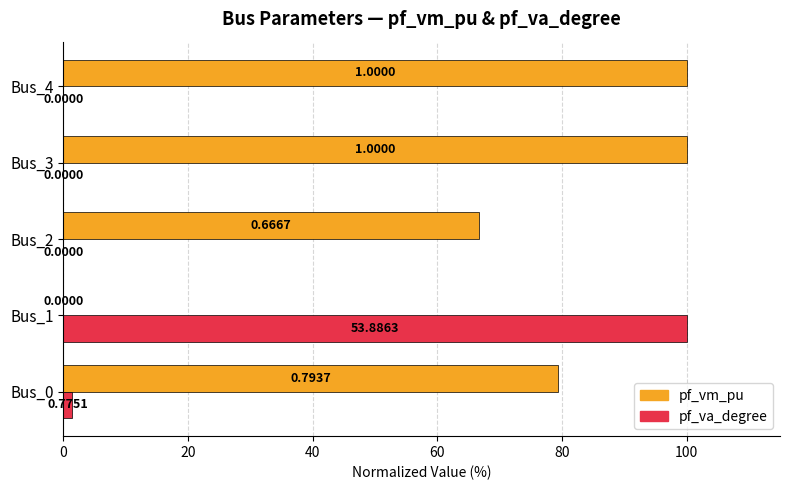

What is the maximum value shown in the chart?

100.0